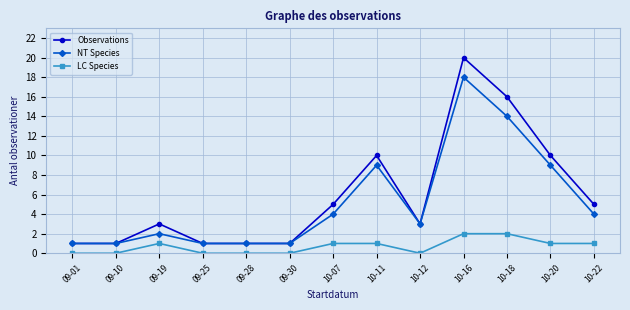

What is the sum of all LC Species values?

9